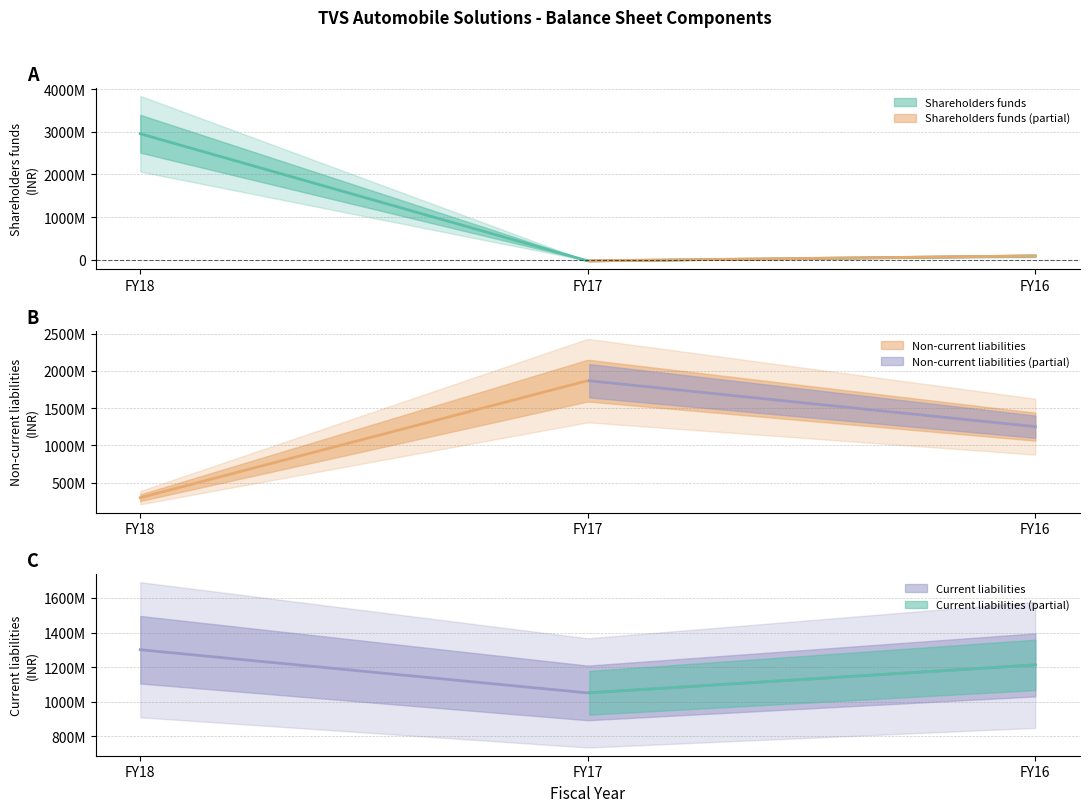

Read the Current liabilities value at FY16, to the nearest 10.

1213015000